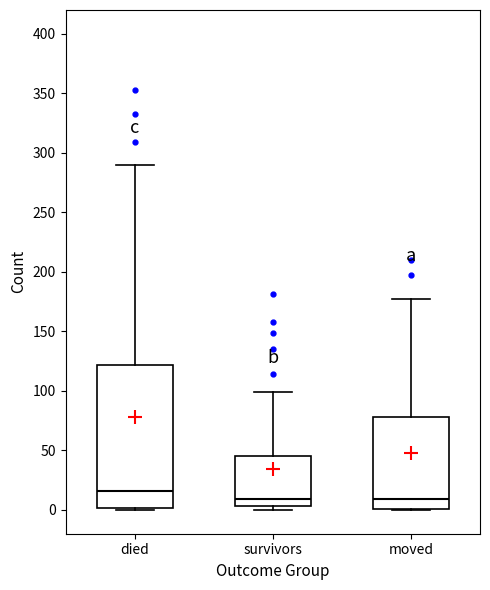

Reading left to right, transcribe this box plot: for each box, give where its median line is, the range the box spans, and where its two whiskers end, as read against the y-axis. The values are not printed on the chart, so give them approximately, as read against the axis.

died: median 15, box 0 to 120, whiskers 0 to 290
survivors: median 10, box 5 to 45, whiskers 0 to 100
moved: median 10, box 0 to 80, whiskers 0 to 175